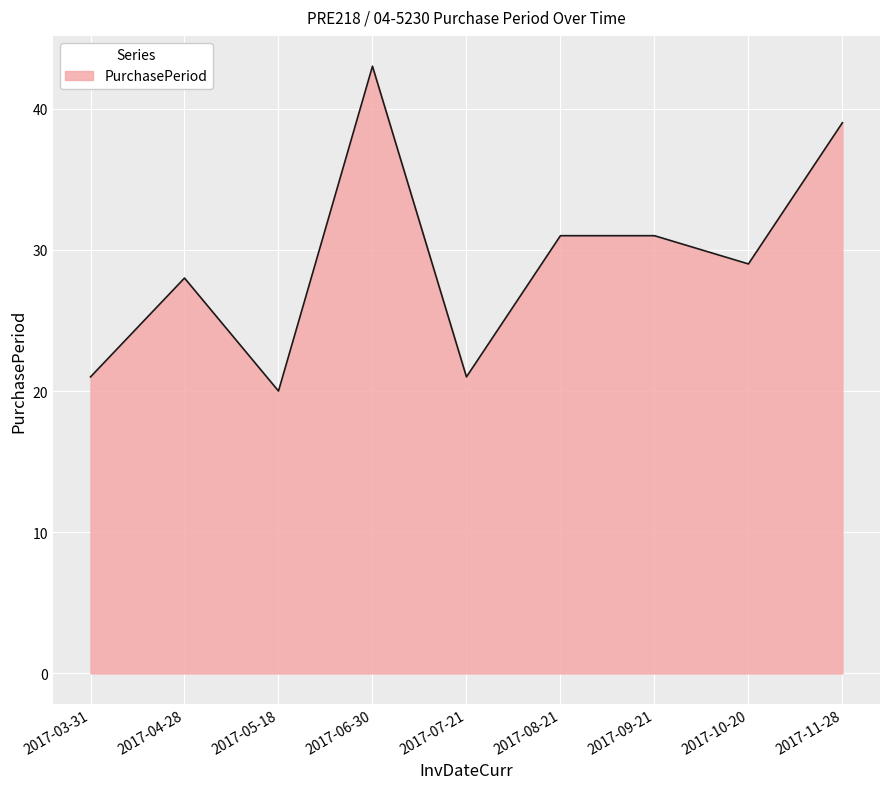

What is the sum of the values at 2017-05-18 and 2017-03-31?

41